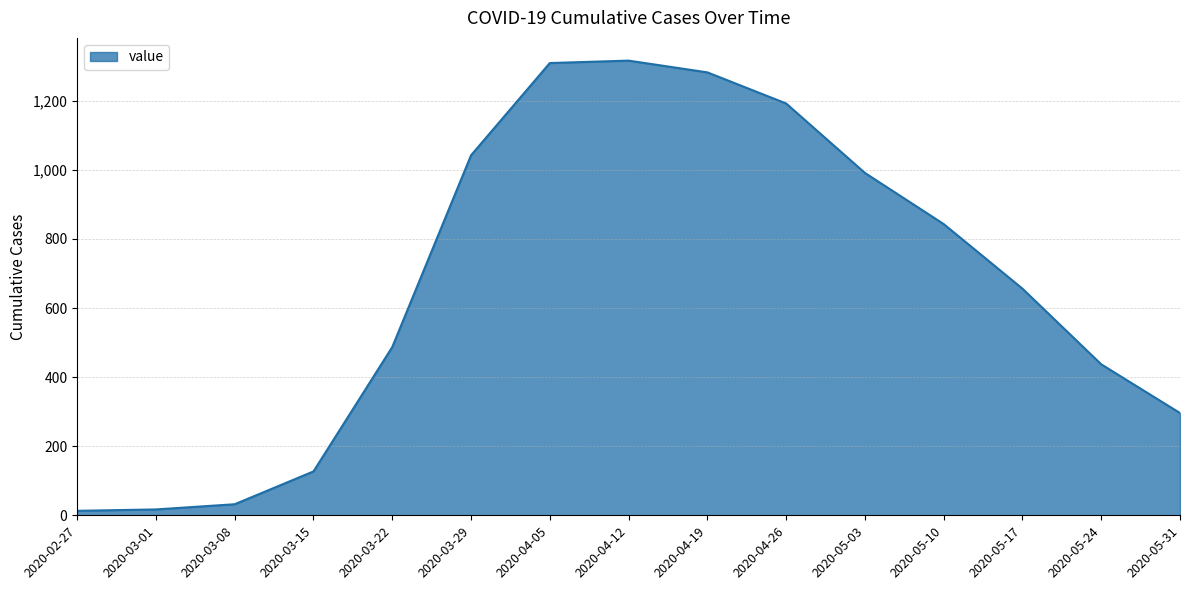

Approximately how many times larger is the value at 2020-04-12 compared to 2020-04-05?

1.0